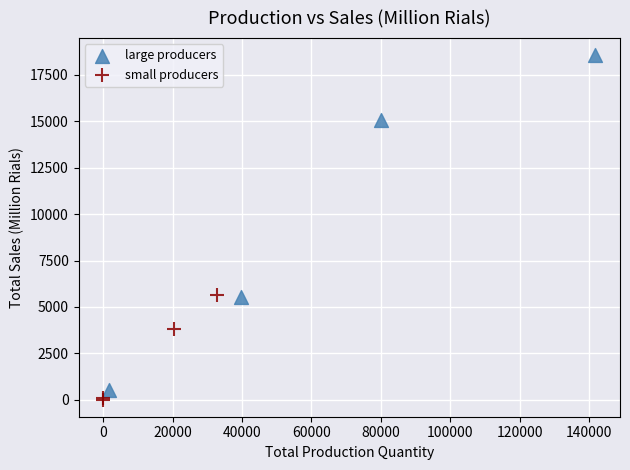

Which series reaches the maximum Y coordinate?

large producers